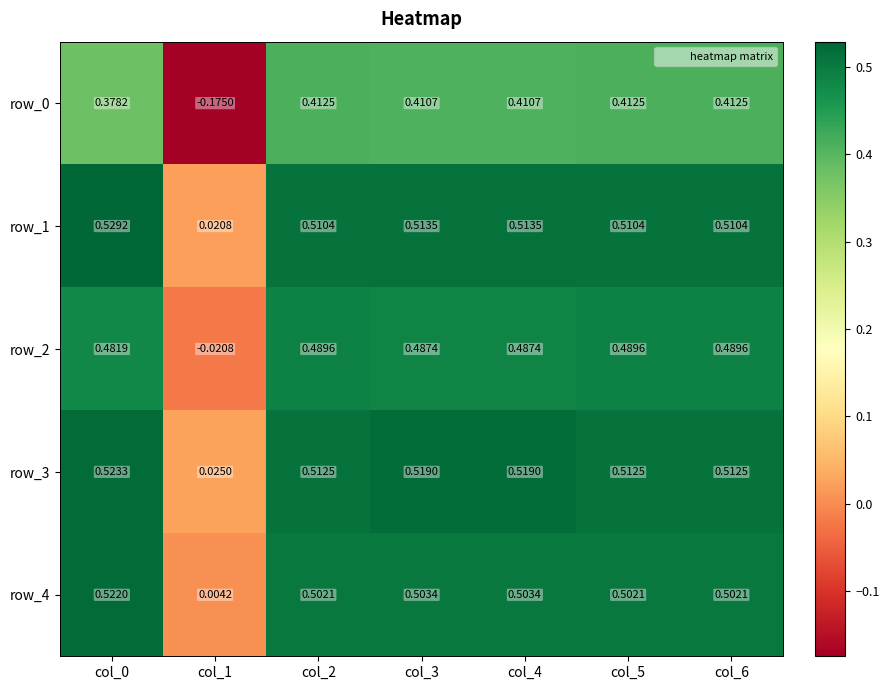

What is the sum of the row_0 values at col_2 and col_4?

0.8